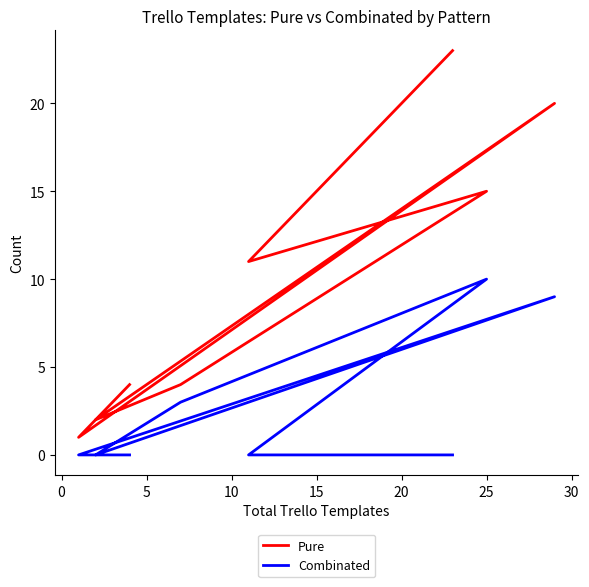

Is the value of Combinated at 0 greater than the value of Pure at 10?

No